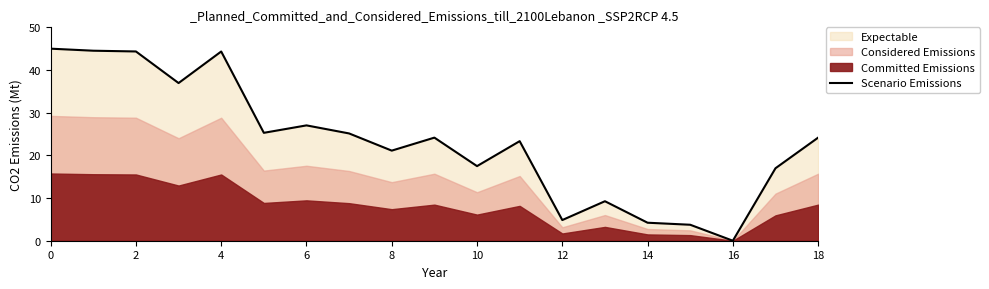

The value of Scenario Emissions at 18 is 35.9. True or false?

False